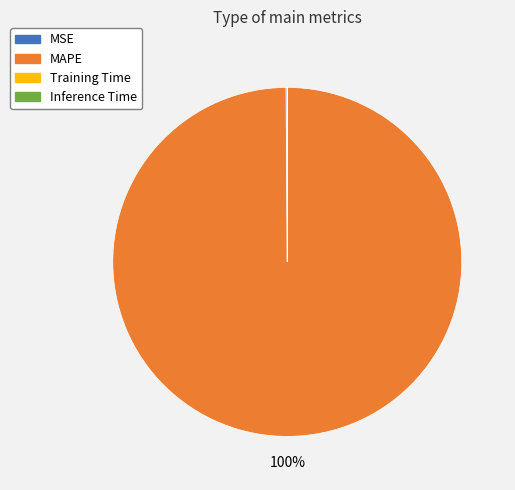

To the nearest percent, what is the average slice percentage?

25%